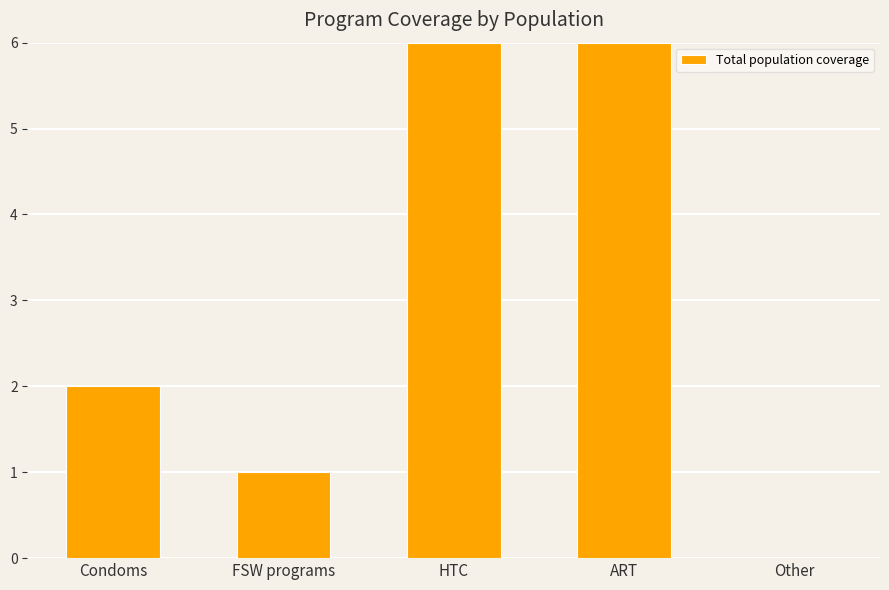

True or false: the data shows 2 at Condoms.

True